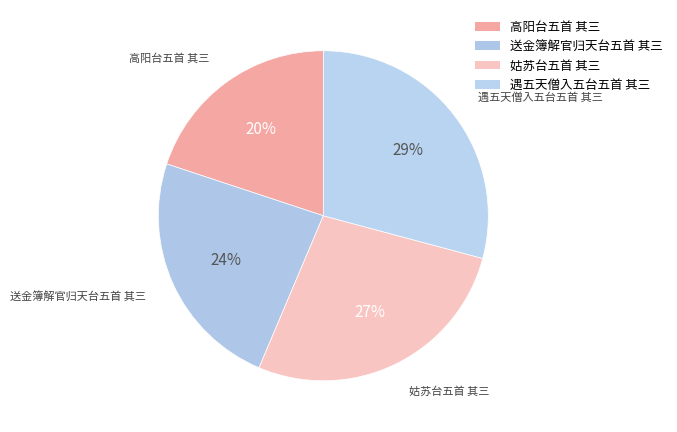

How many slices are in this pie chart?

4